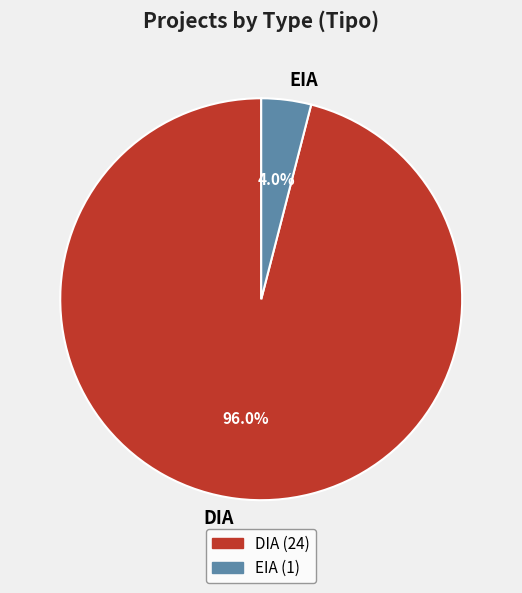

True or false: DIA accounts for 96% of the total.

True